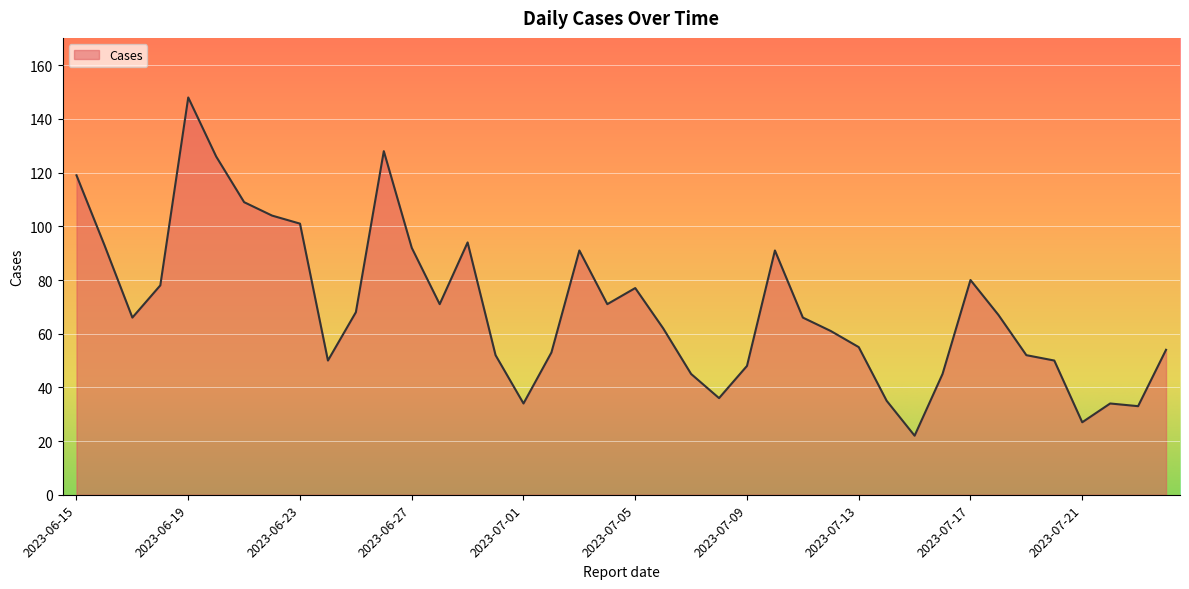

What is the difference between the maximum and minimum values?

126